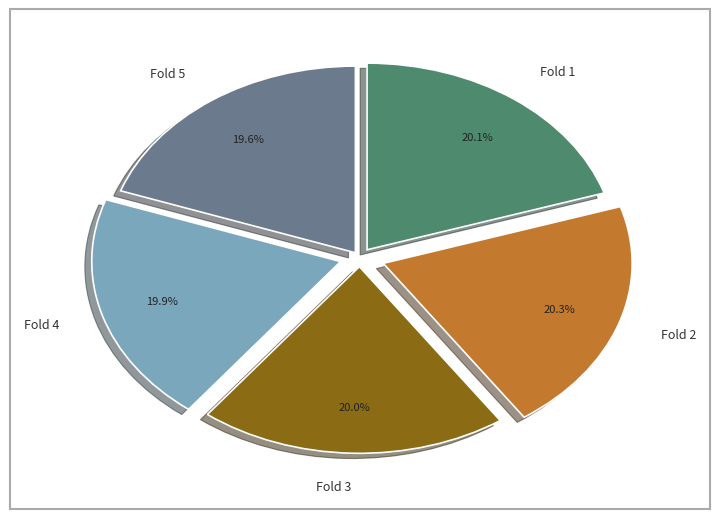

Do Fold 4 and Fold 5 together represent more than half of the pie?

No